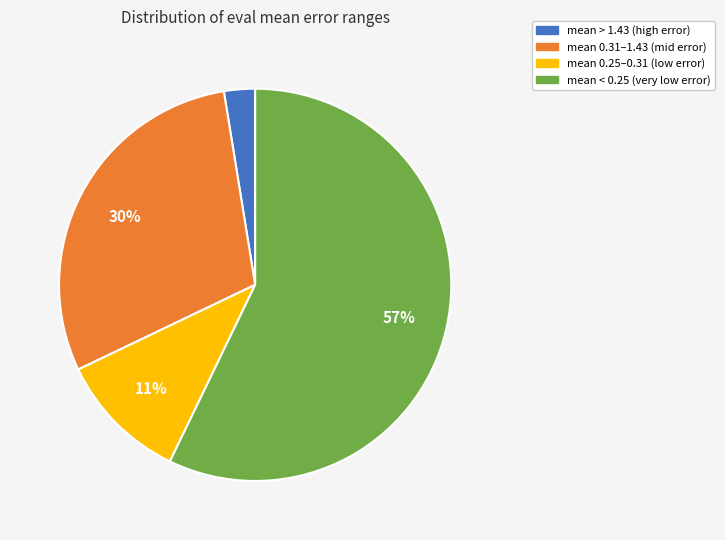

To the nearest percent, what is the average slice percentage?

25%